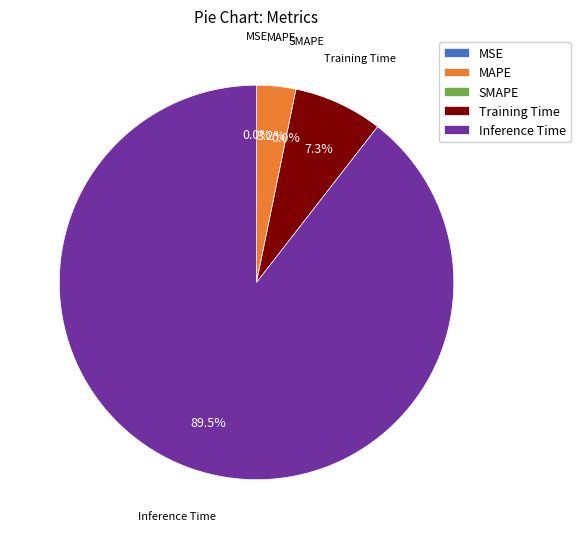

Which has a higher value, MAPE or MSE?

MAPE